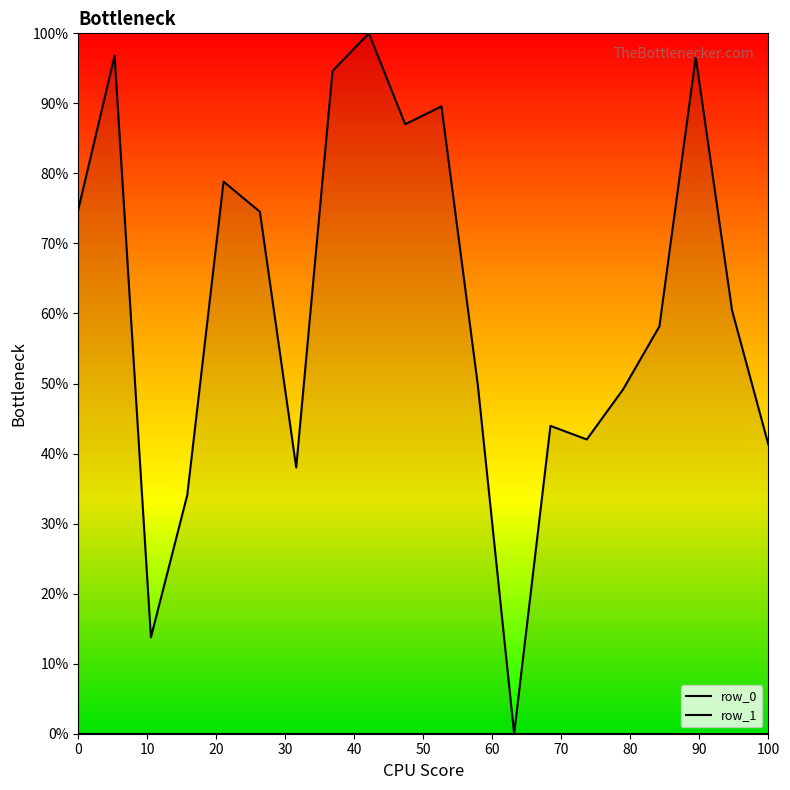

What is the sum of all row_1 values?

1223.5